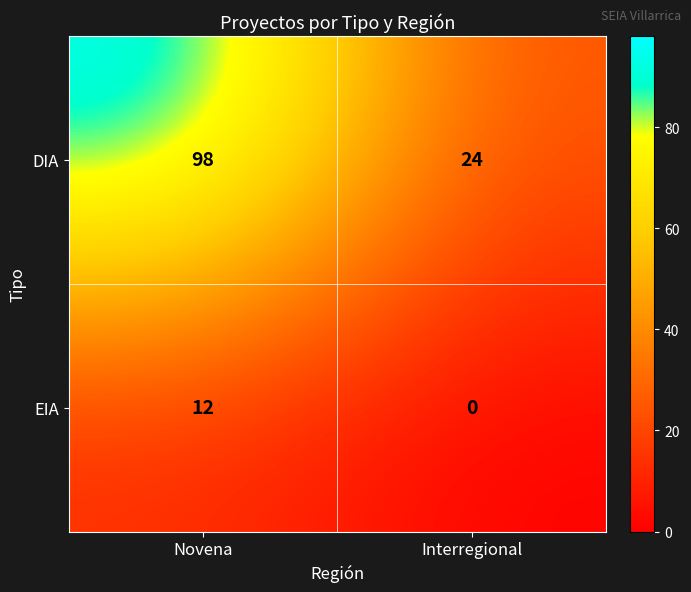

Reading left to right, list all the values displayed in this chart.

DIA: 98	24
EIA: 12	0